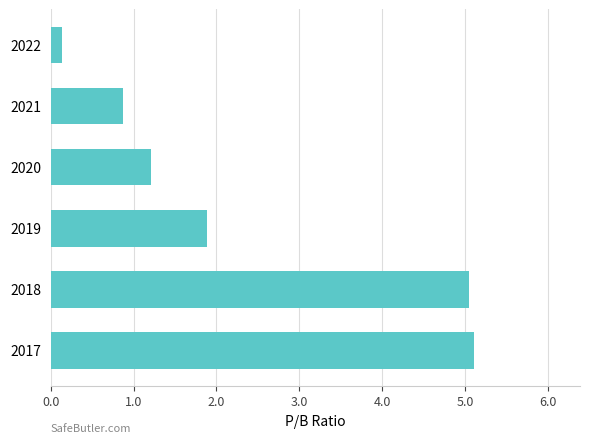

Is it true that the value at 2021 is 0.4?

False